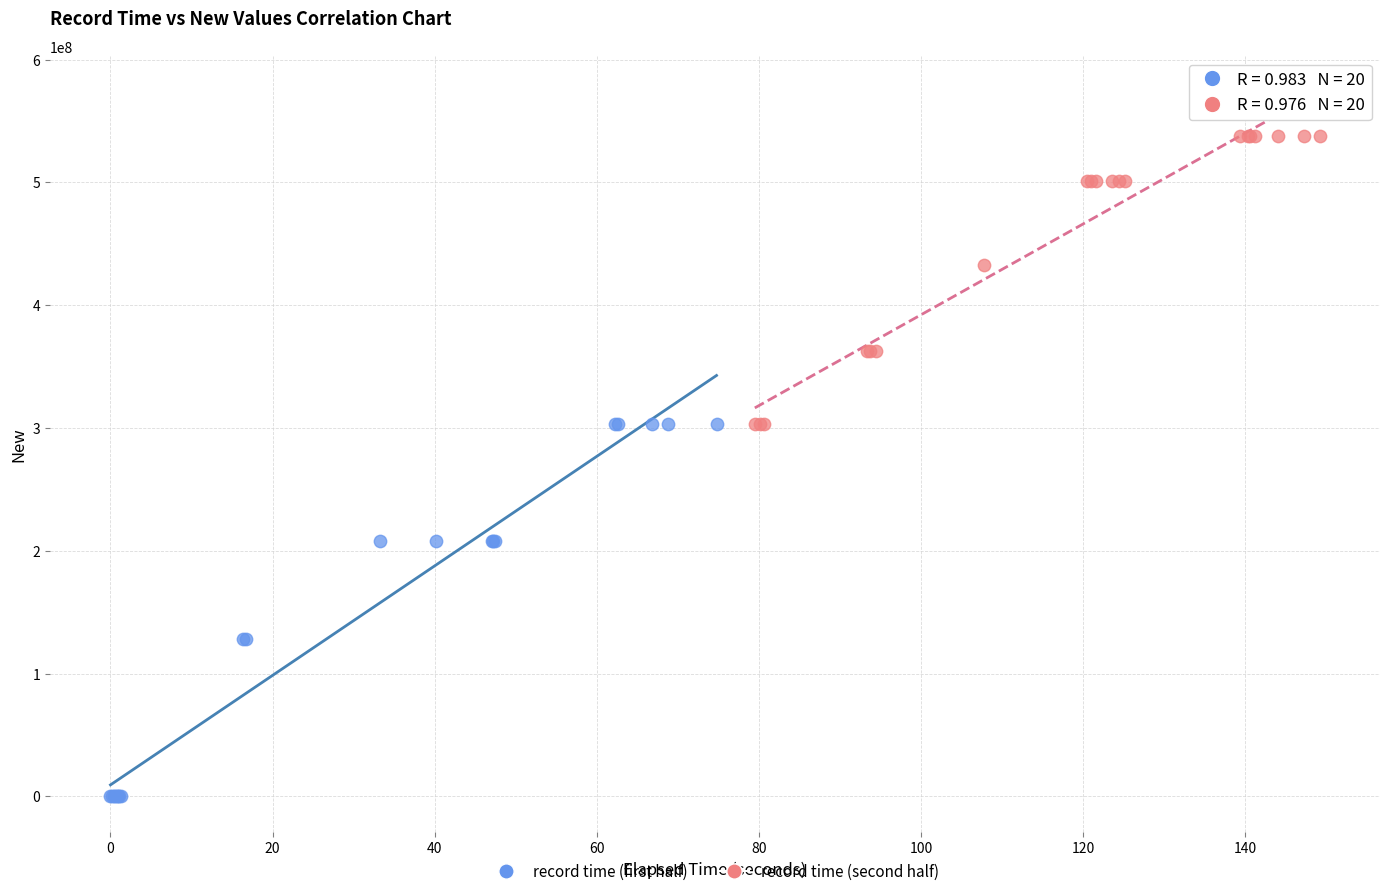

Which series contains the lowest Y value?

record time (first half)